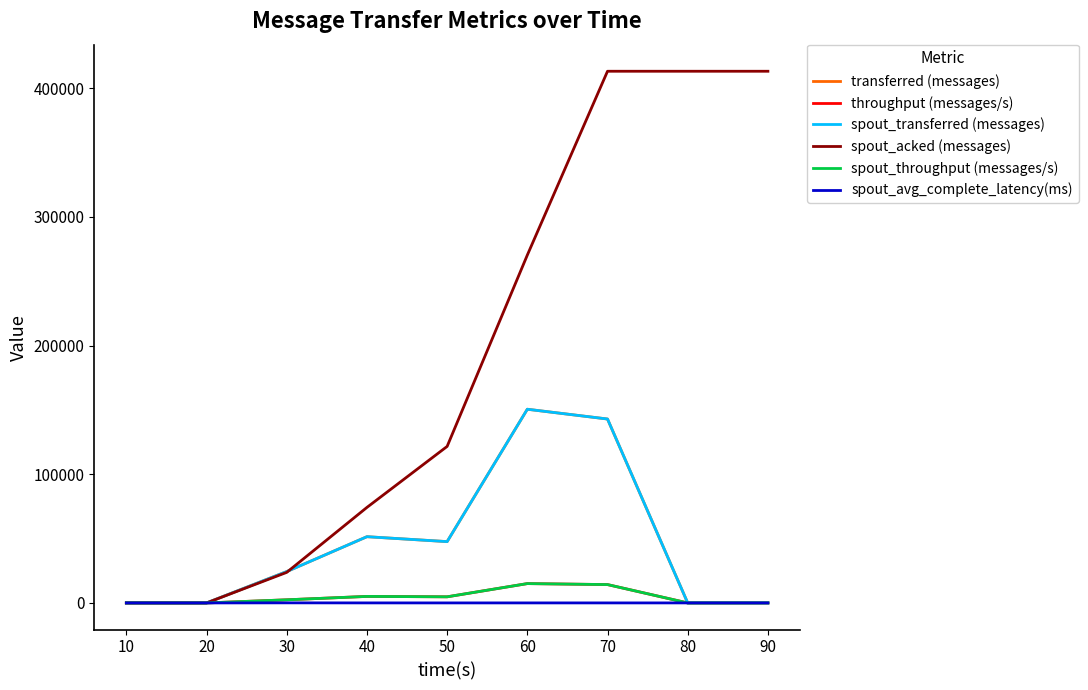

Where is the first local maximum for spout_avg_complete_latency(ms)?

30